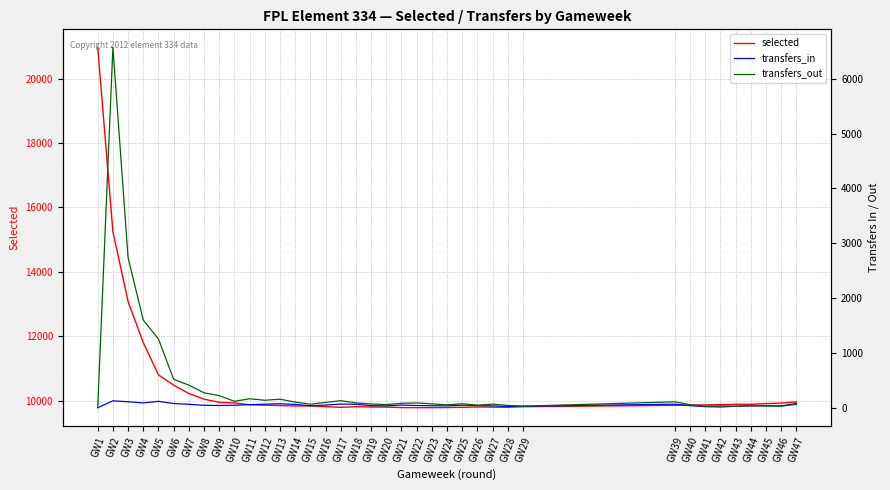

Rank the categories by transfers_out value from lowest to highest.

GW1, GW41, GW43, GW29, GW46, GW45, GW42, GW28, GW44, GW26, GW24, GW40, GW20, GW47, GW15, GW27, GW19, GW23, GW25, GW21, GW22, GW18, GW16, GW14, GW39, GW10, GW17, GW12, GW13, GW11, GW9, GW8, GW7, GW6, GW5, GW4, GW3, GW2